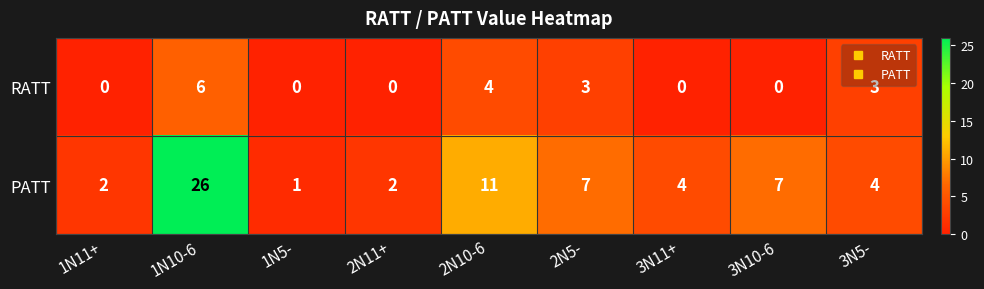

How many data points in RATT are above 0?

4